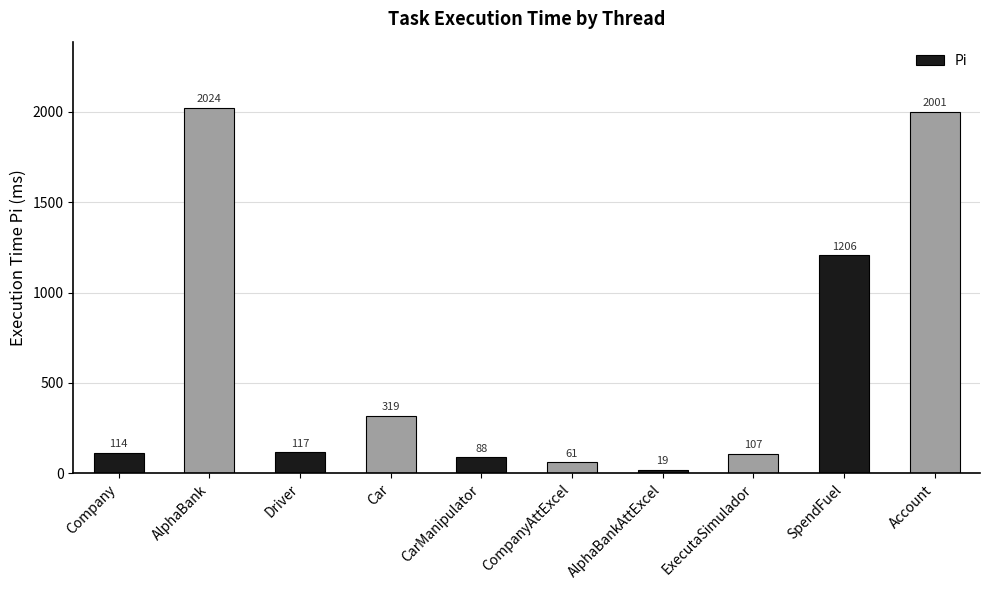

Where is the data nearest to the value 1021?

SpendFuel